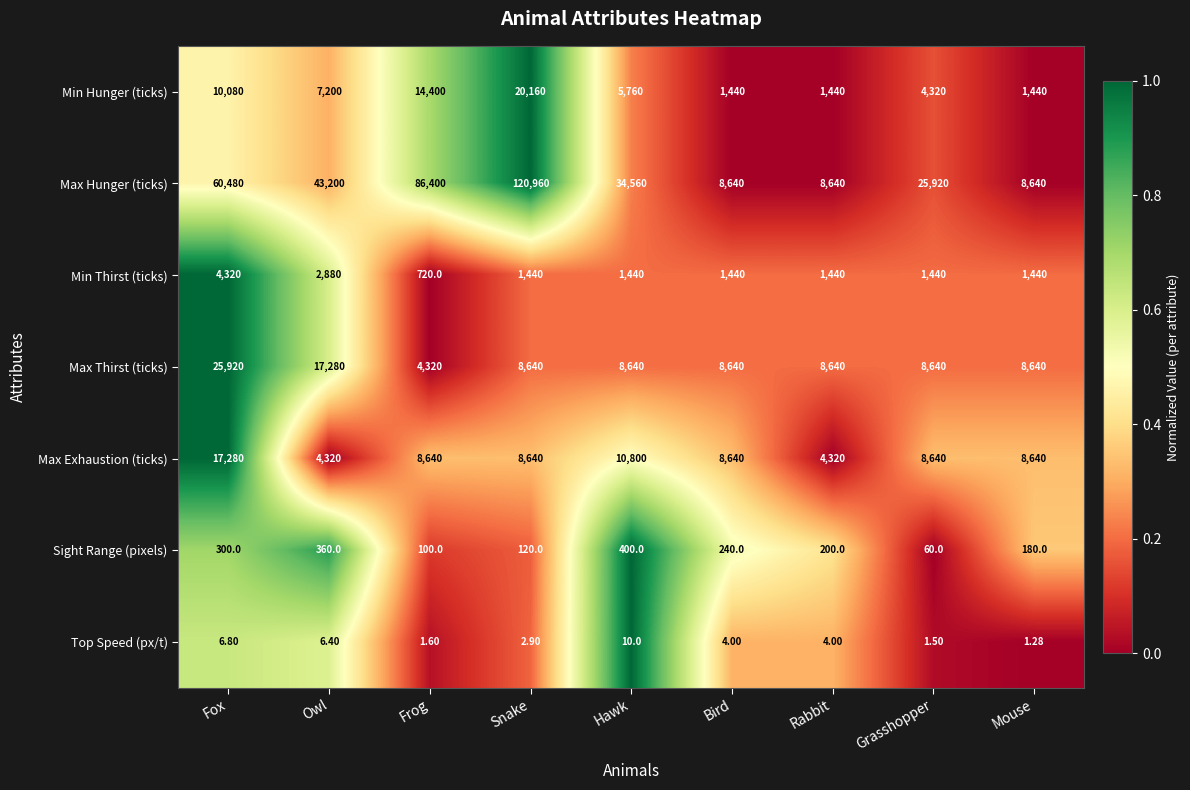

Which category has the highest value in the Max Exhaustion (ticks) series?

Fox